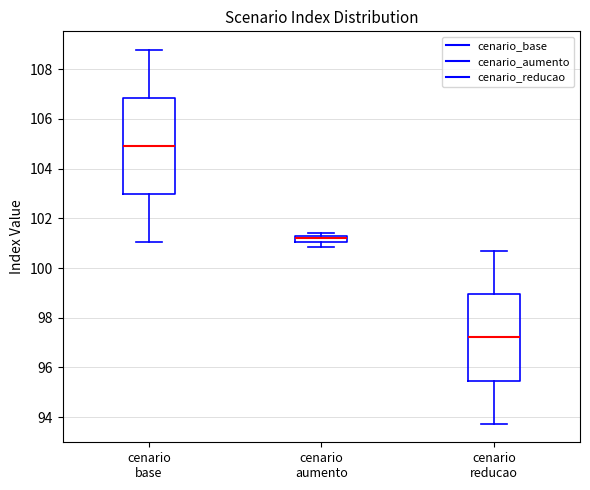

Which box has the lowest median line?

cenario reducao